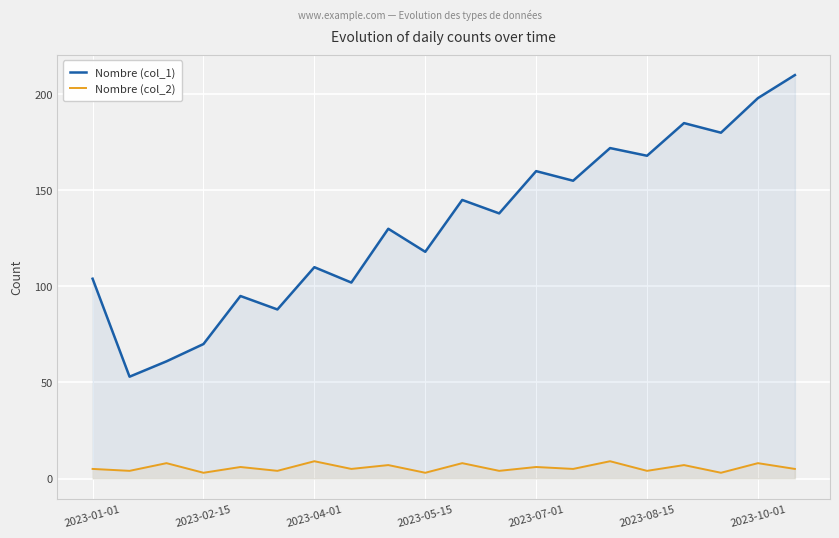

Is it true that Nombre (col_1) equals 198 at 2023-10-01?

True